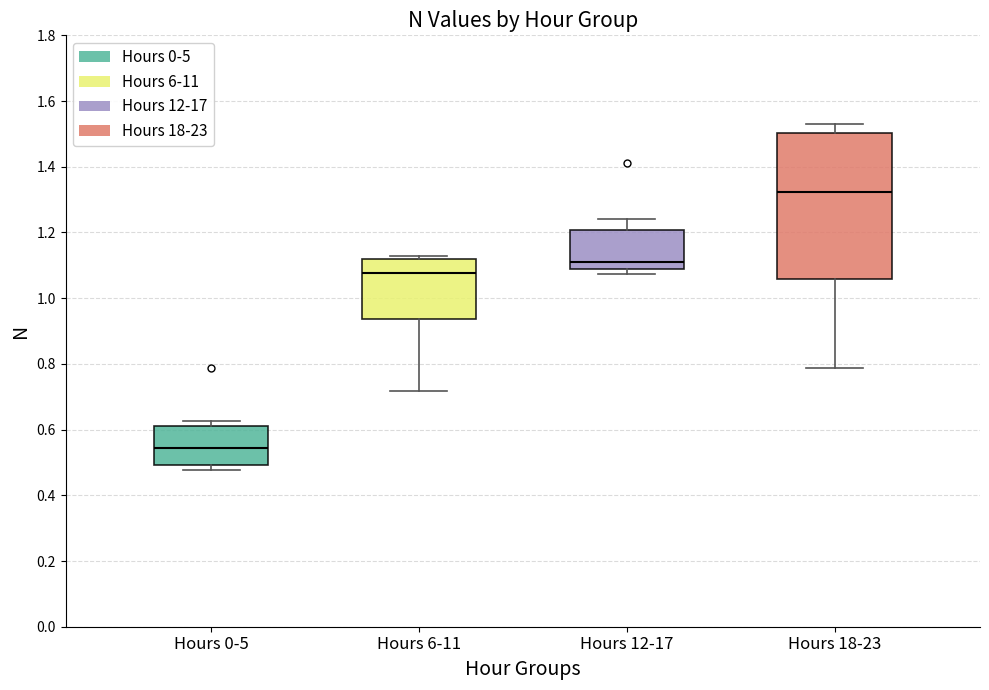

Reading left to right, read every box against the y-axis: the position of its median line, the range the box covers, and the ends of its whiskers. The values are not printed on the chart, so give them approximately, as read against the axis.

Hours 0-5: median 0.54, box 0.50 to 0.62, whiskers 0.48 to 0.62 (just above the box's upper edge)
Hours 6-11: median 1.08, box 0.94 to 1.12, whiskers 0.72 to 1.12 (just above the box's upper edge)
Hours 12-17: median 1.10, box 1.08 to 1.20, whiskers 1.08 (just below the box's lower edge) to 1.24
Hours 18-23: median 1.32, box 1.06 to 1.50, whiskers 0.78 to 1.54